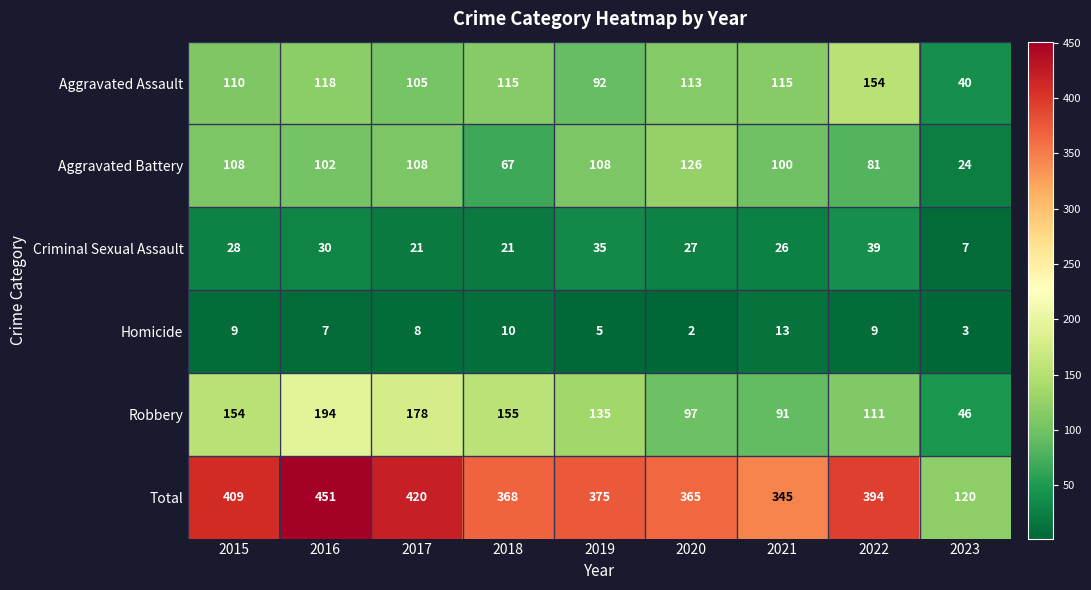

What is the sum of the Robbery values at 2017 and 2019?

313